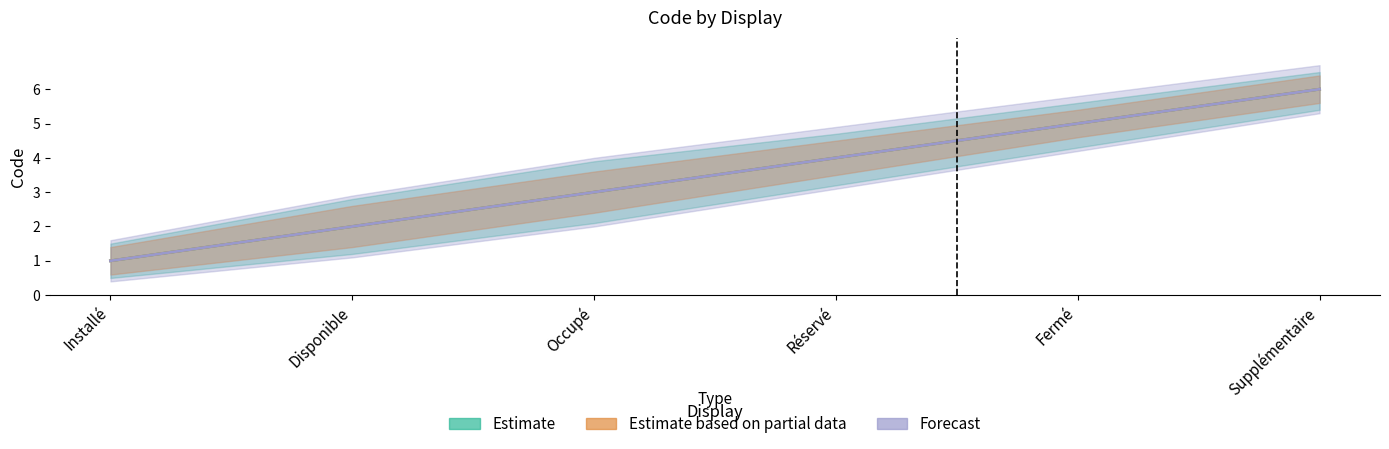

Count the Forecast values in the range 2 to 5.

4